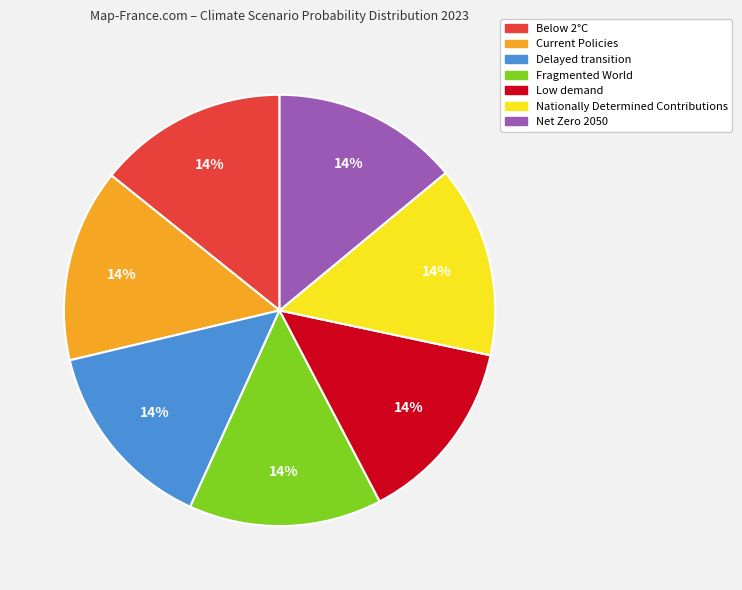

Count the number of slices in the pie.

7